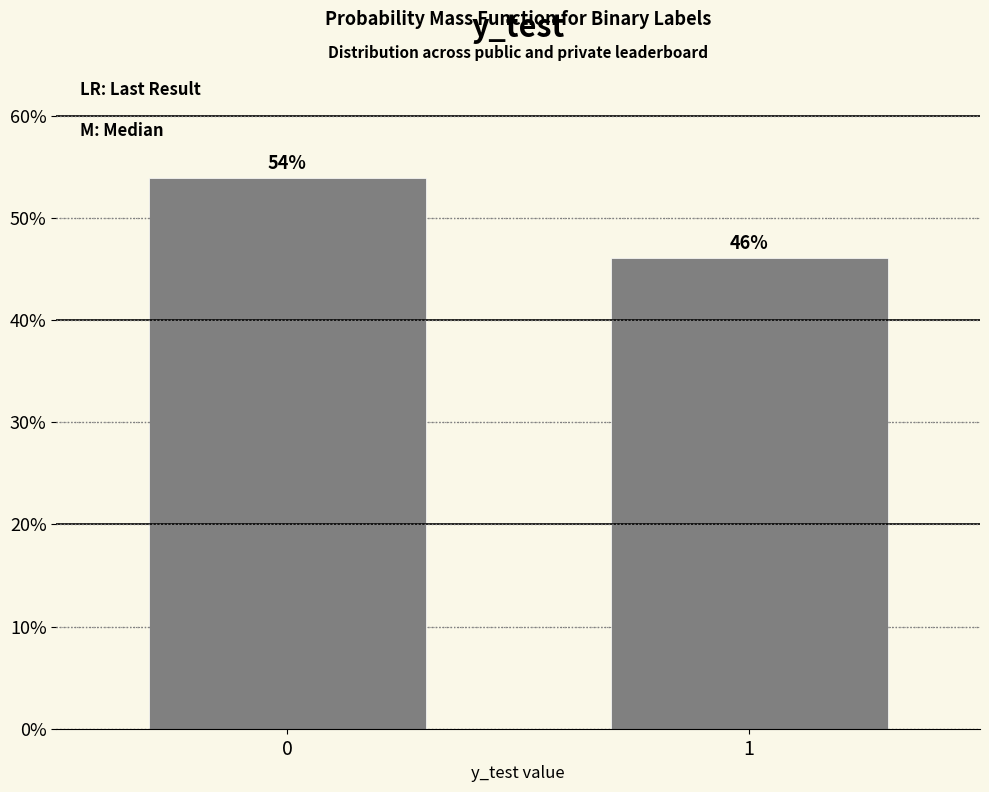

What is the average value?

50.0